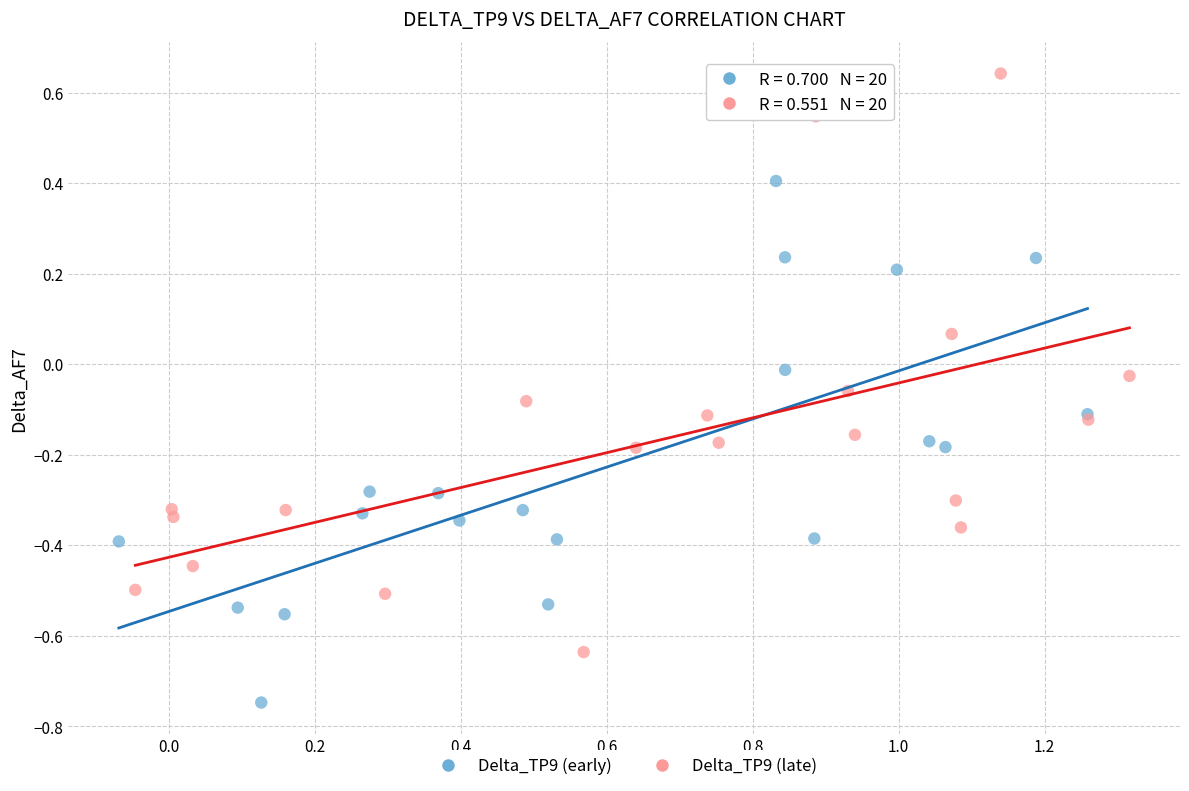

Which series contains the lowest Y value?

Delta_TP9 (early)